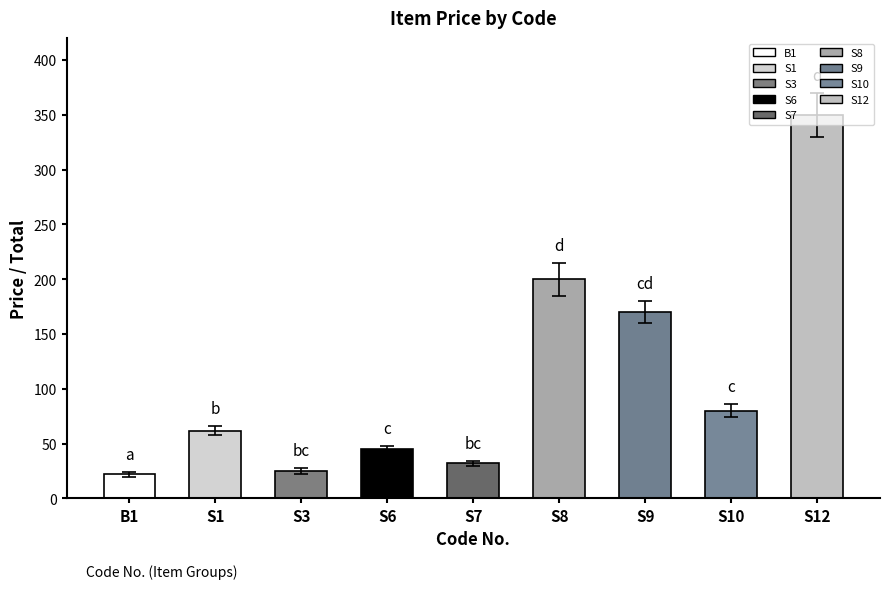

Reading left to right, what are all the values shown in this chart?

PRICE: 22	62	25	45	32	200	170	80	350
TOTAL: 22	62	25	45	32	200	170	80	350